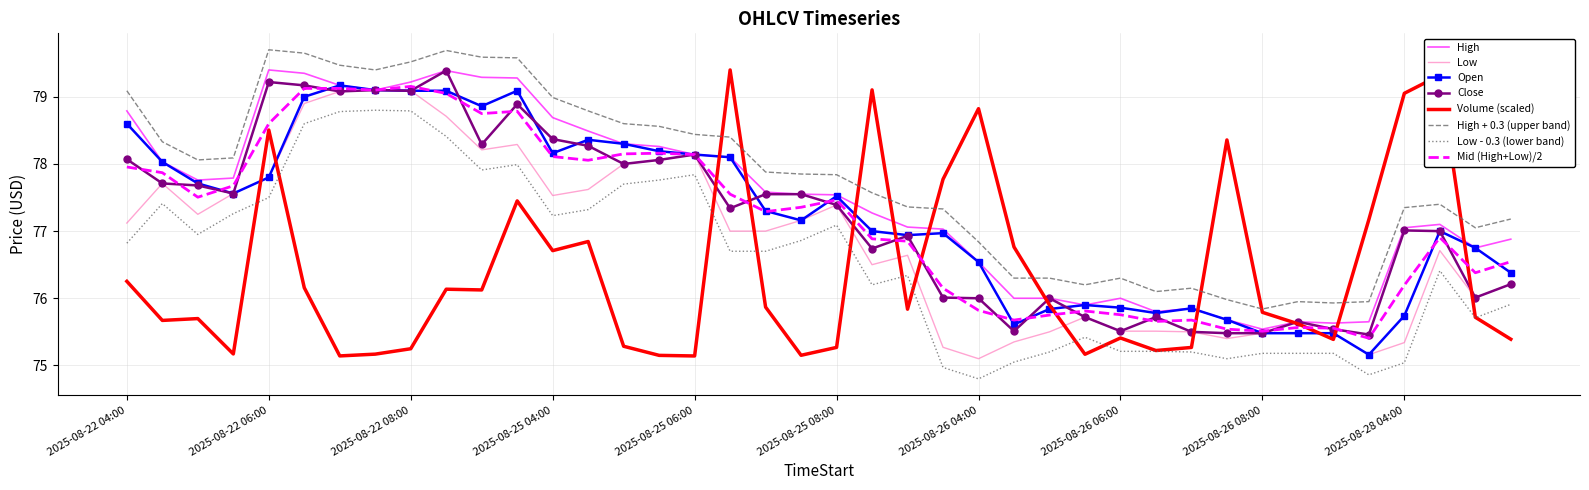

What is the minimum value for Low - 0.3 (lower band)?

74.8